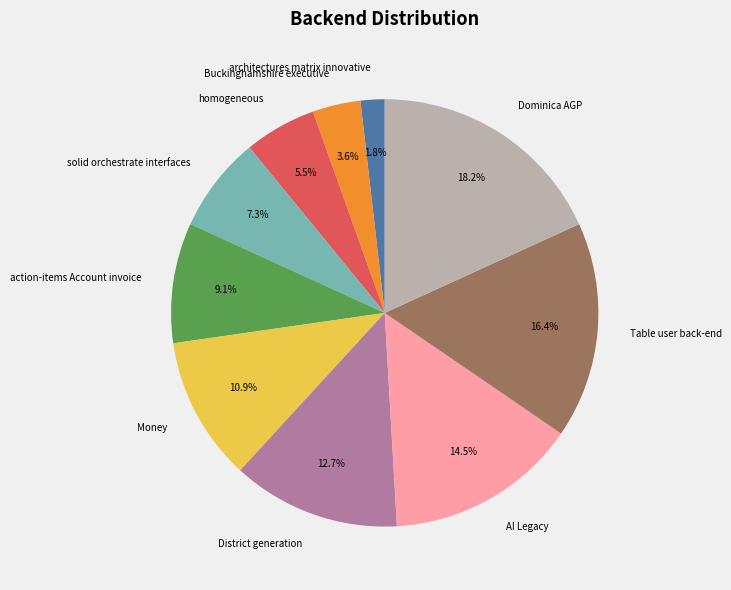

Does any single category account for the majority?

No